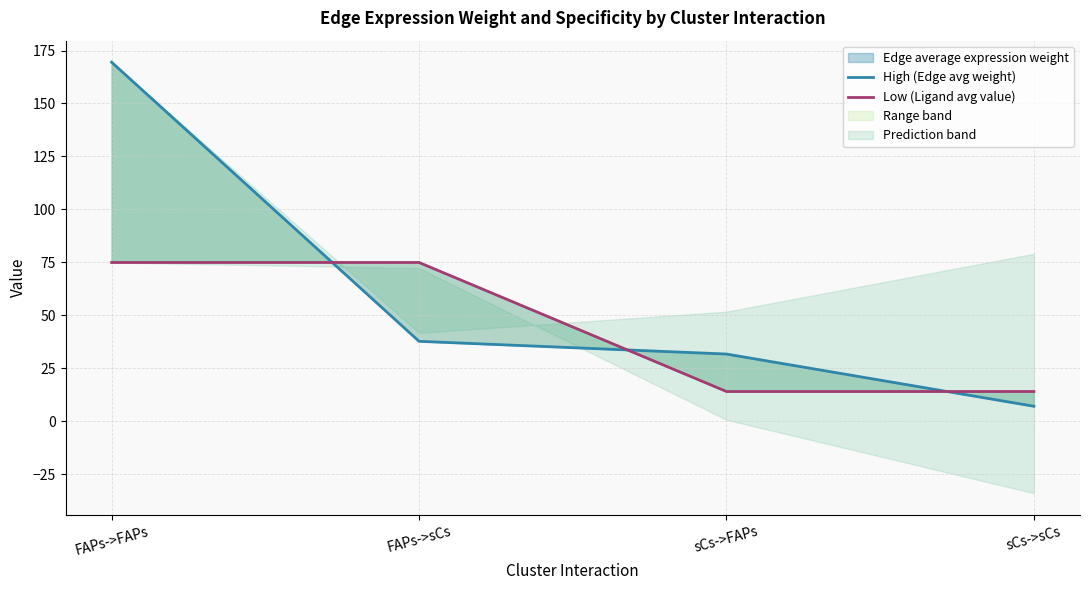

Which series ends up on top after the final intersection of Low (Ligand avg value) and High (Edge avg weight)?

Low (Ligand avg value)